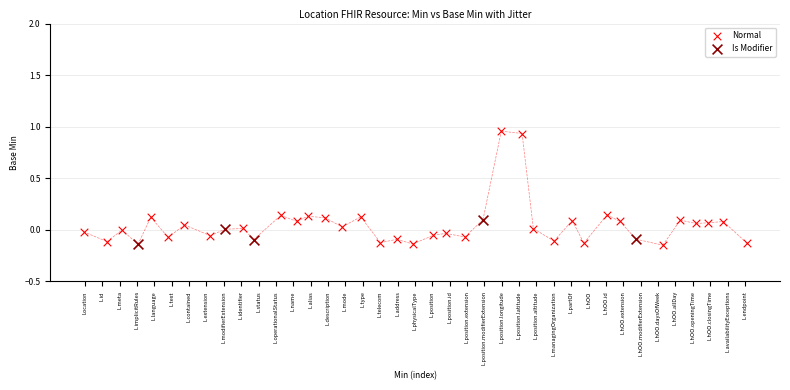

Which series has the largest Y range (max minus min)?

Normal